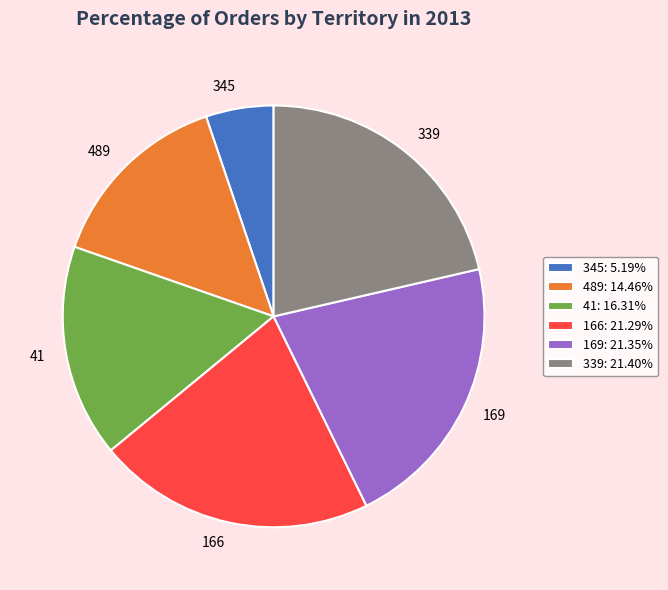

Which slice is the smallest?

345